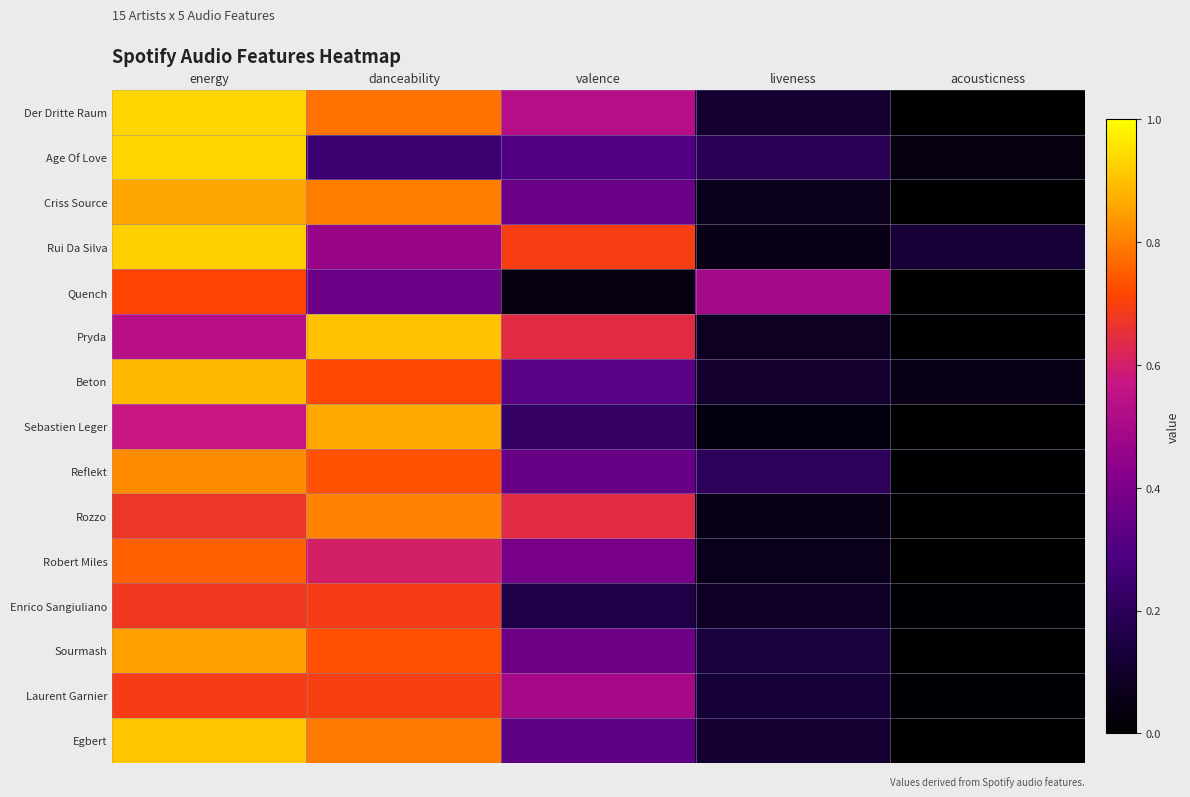

Reading left to right, list all the values displayed in this chart.

Der Dritte Raum: energy=0.9	danceability=0.8	valence=0.5	liveness=0.1	acousticness=0.0
Age Of Love: energy=0.9	danceability=0.2	valence=0.3	liveness=0.2	acousticness=0.0
Criss Source: energy=0.9	danceability=0.8	valence=0.4	liveness=0.1	acousticness=0.0
Rui Da Silva: energy=0.9	danceability=0.5	valence=0.7	liveness=0.1	acousticness=0.1
Quench: energy=0.7	danceability=0.4	valence=0.0	liveness=0.5	acousticness=0.0
Pryda: energy=0.5	danceability=0.9	valence=0.6	liveness=0.1	acousticness=0.0
Beton: energy=0.9	danceability=0.7	valence=0.3	liveness=0.1	acousticness=0.1
Sebastien Leger: energy=0.6	danceability=0.9	valence=0.2	liveness=0.0	acousticness=0.0
Reflekt: energy=0.8	danceability=0.7	valence=0.3	liveness=0.2	acousticness=0.0
Rozzo: energy=0.7	danceability=0.8	valence=0.6	liveness=0.1	acousticness=0.0
Robert Miles: energy=0.8	danceability=0.6	valence=0.4	liveness=0.1	acousticness=0.0
Enrico Sangiuliano: energy=0.7	danceability=0.7	valence=0.2	liveness=0.1	acousticness=0.0
Sourmash: energy=0.8	danceability=0.7	valence=0.4	liveness=0.1	acousticness=0.0
Laurent Garnier: energy=0.7	danceability=0.7	valence=0.5	liveness=0.1	acousticness=0.0
Egbert: energy=0.9	danceability=0.8	valence=0.3	liveness=0.1	acousticness=0.0